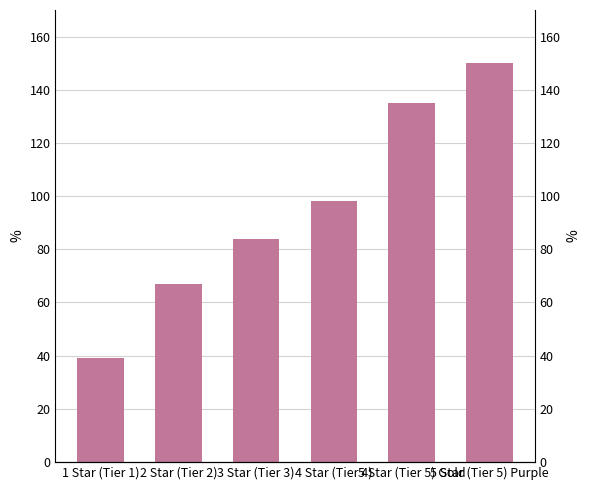

What is the value of the 6th bar from the left?

150